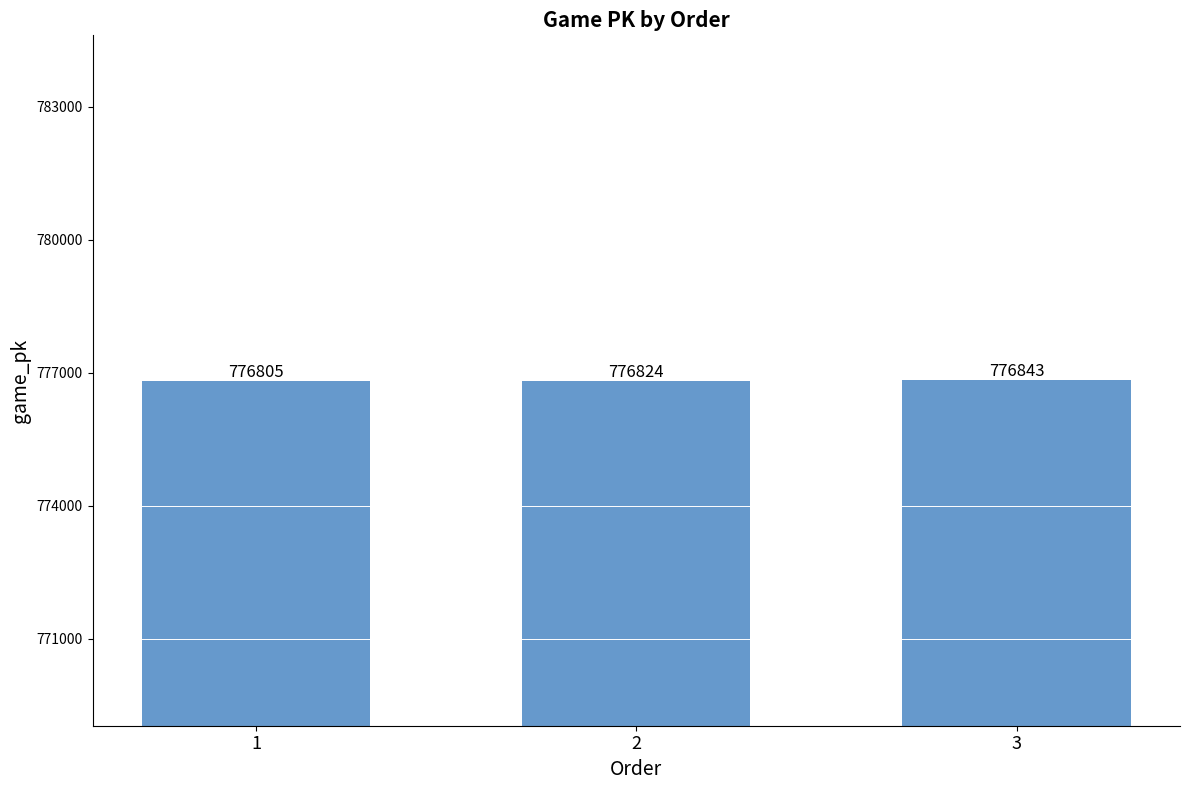

At which category does the chart reach its minimum across all series?

1